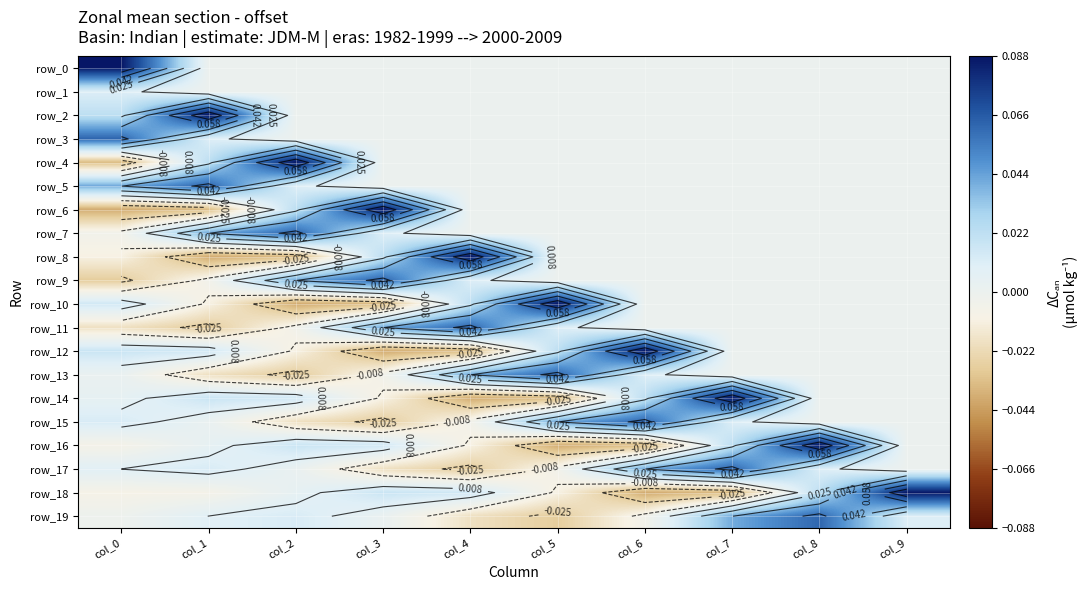

Rank the series at col_0 from highest to lowest value.

row_0, row_3, row_5, row_2, row_12, row_10, row_15, row_1, row_17, row_14, row_13, row_19, row_7, row_16, row_18, row_8, row_11, row_9, row_4, row_6